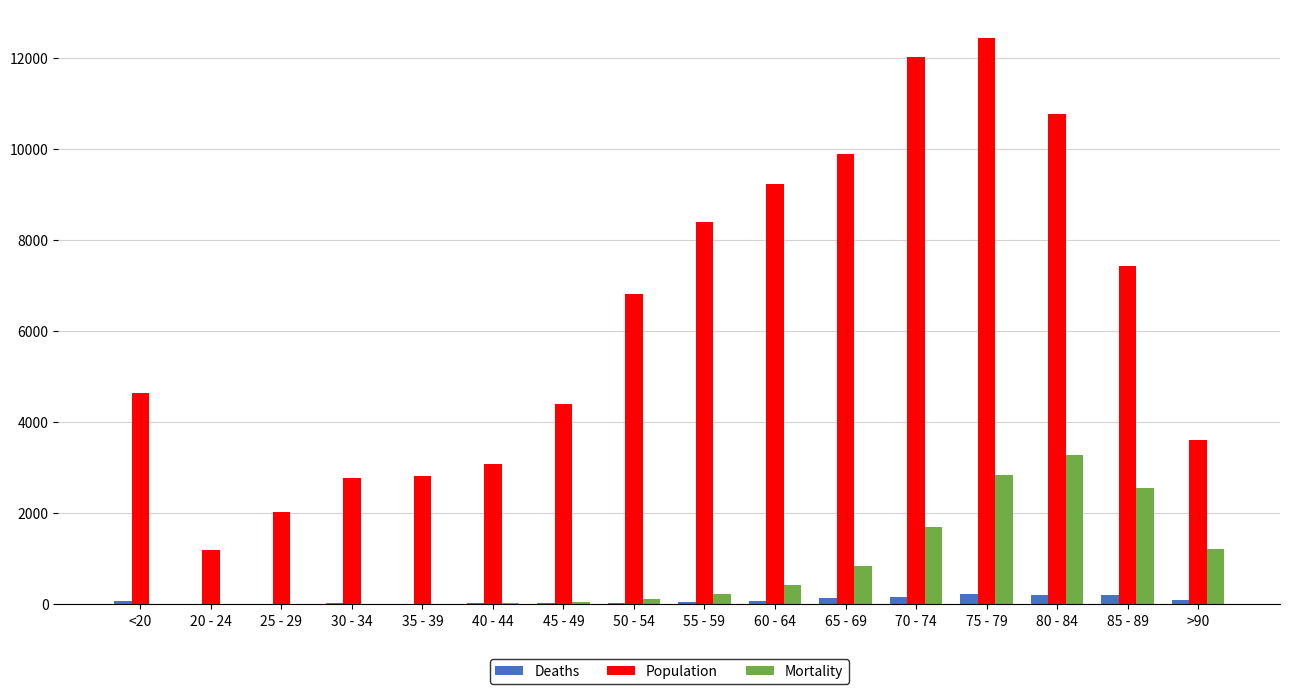

Which category has the highest value in the Mortality series?

80 - 84